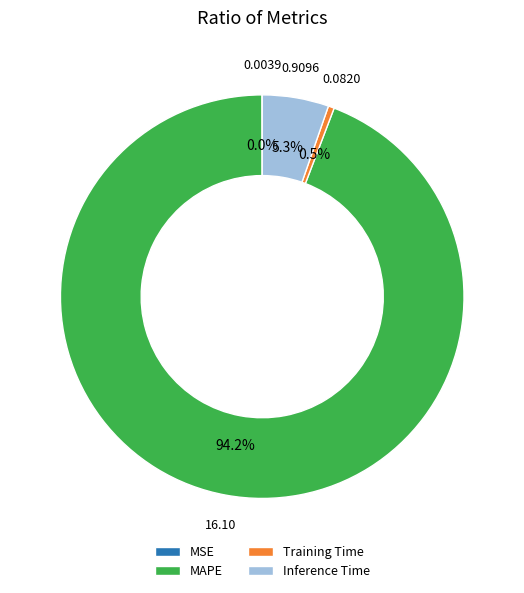

Is the sum of MAPE and Inference Time greater than half?

Yes